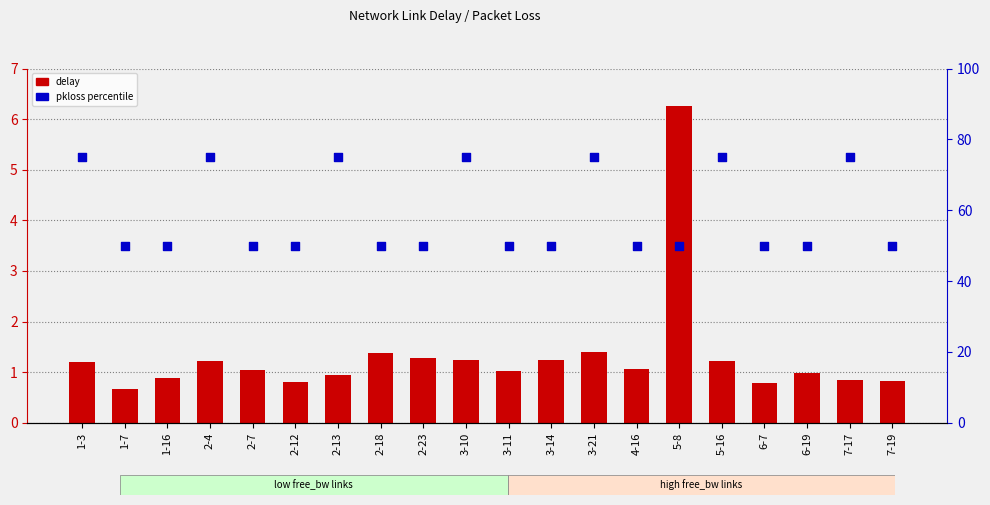

Which series has the widest spread of Y values?

pkloss %